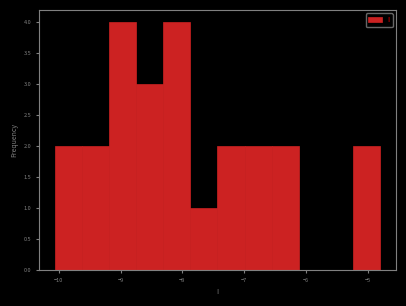

How tall is the bar that spans -7.4 to -7.0 on the x-axis? Neither the bar edges nor the heights are printed on the chart, so give them approximately, as read against the axes.

2